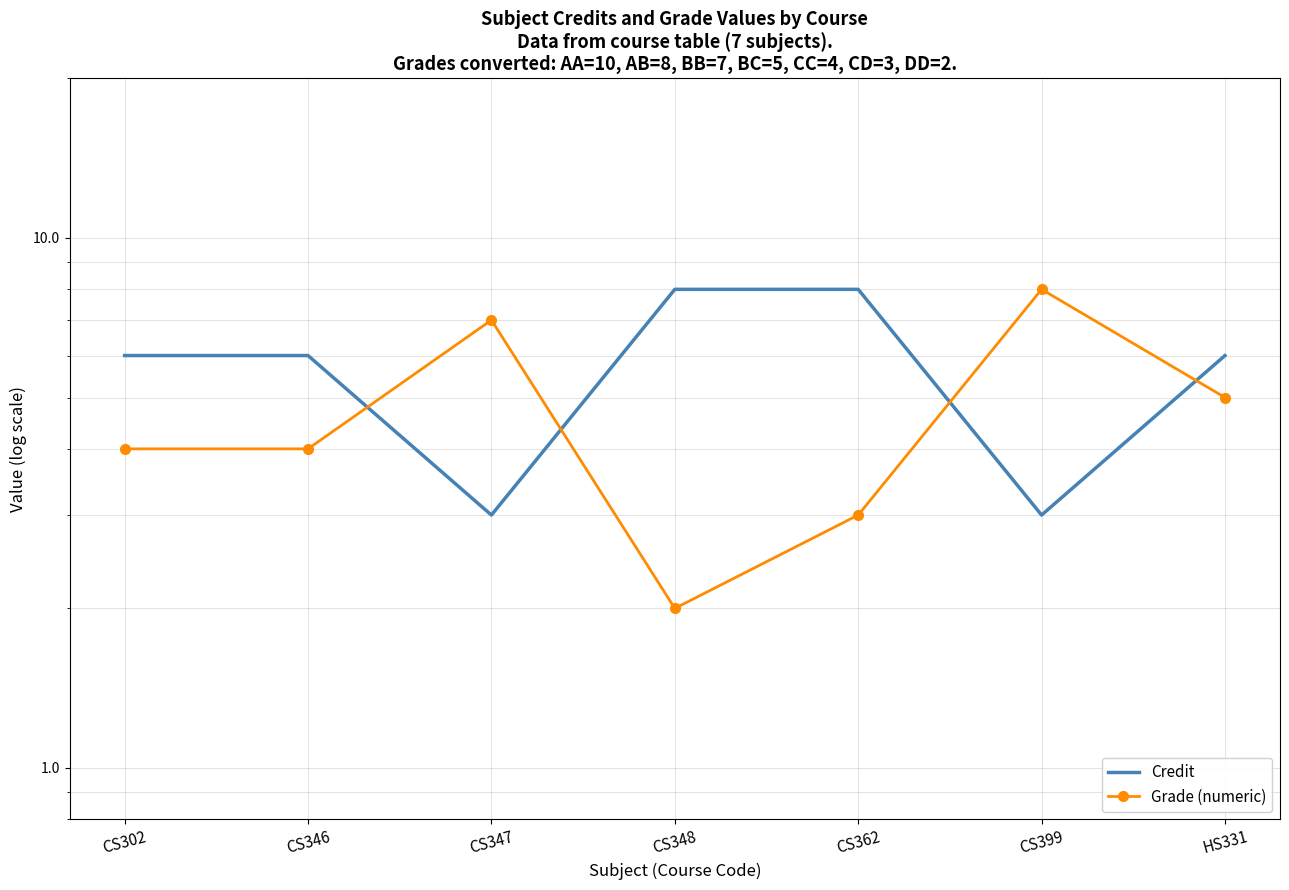

What is the difference between the maximum and minimum values in the Credit series?

5